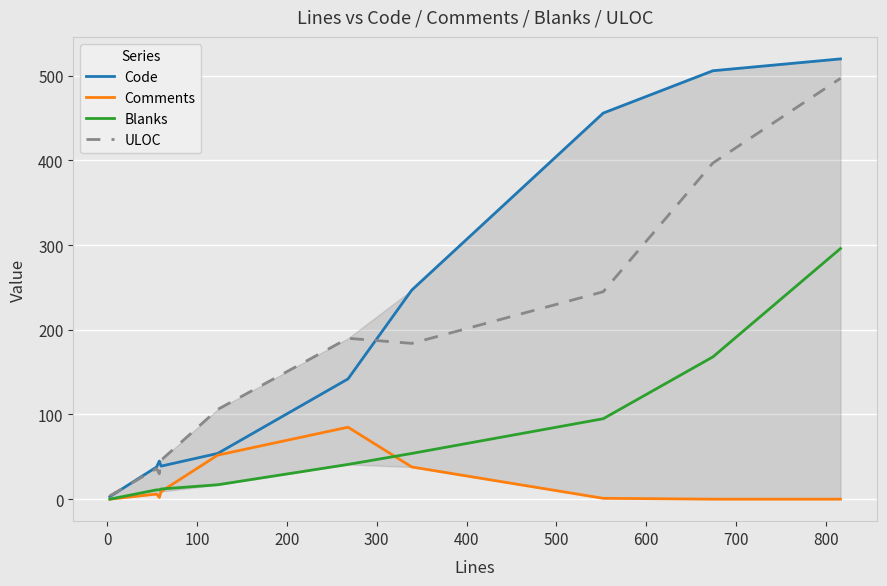

List the series in order of their overall mean, lowest first.

Comments, Blanks, ULOC, Code